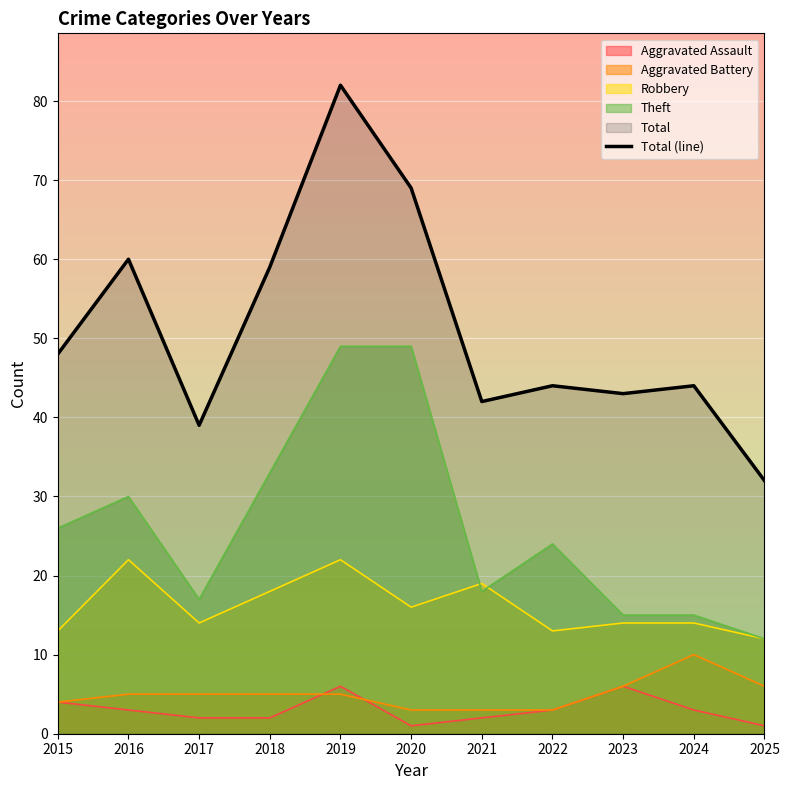

At which label does the data first exceed 44?

2015